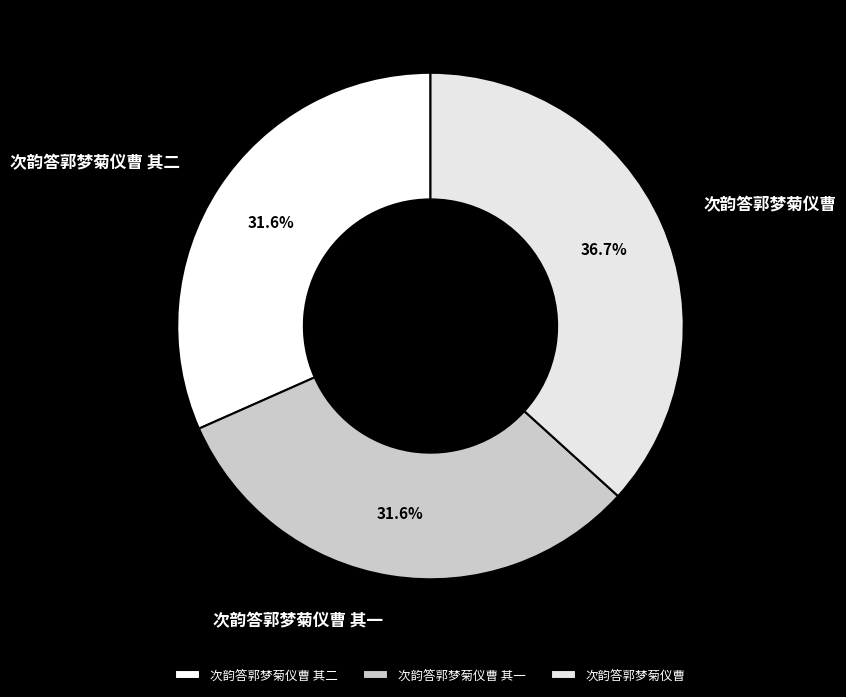

Approximately how many times larger is the value at 次韵答郭梦菊仪曹 其一 compared to 次韵答郭梦菊仪曹?

0.9